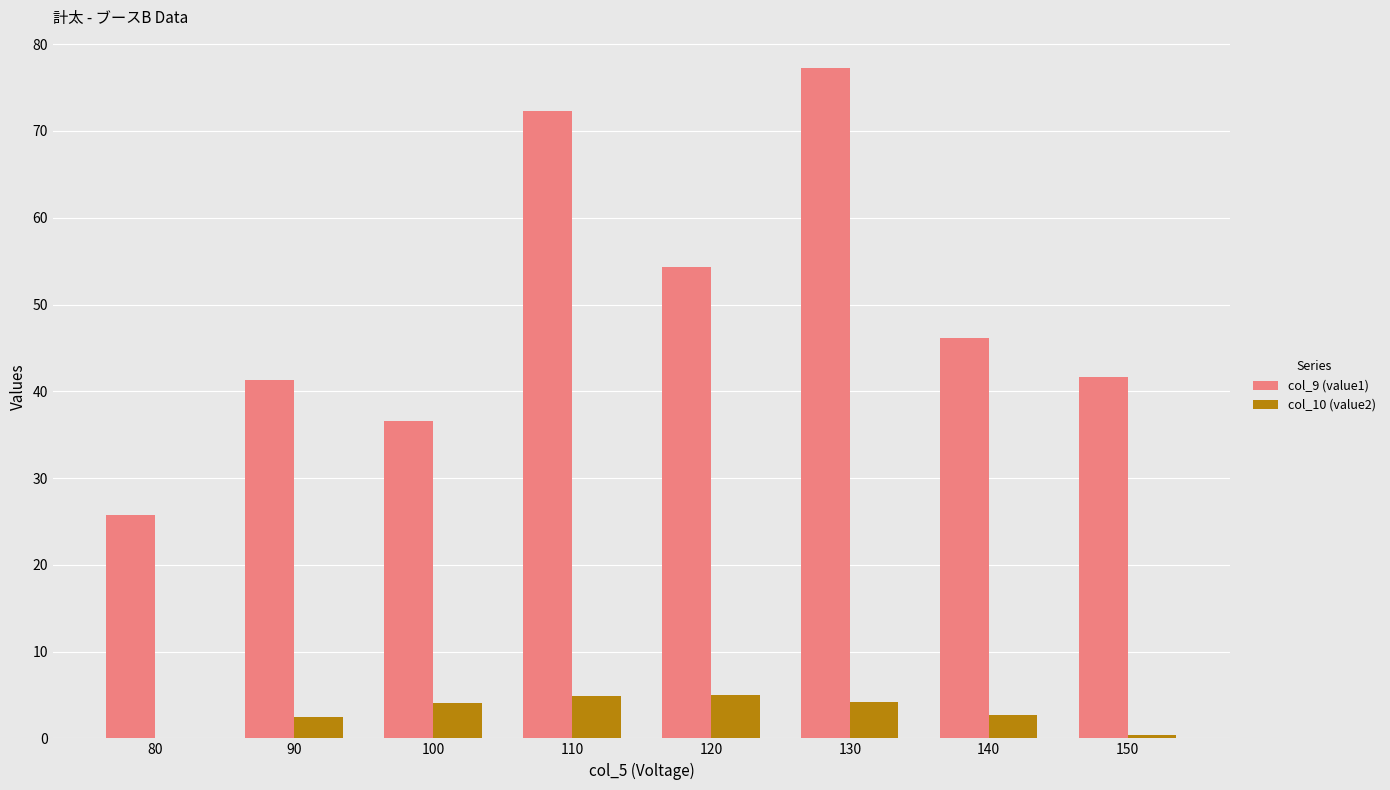

Where does the col_10 (value2) series first go above 4?

100